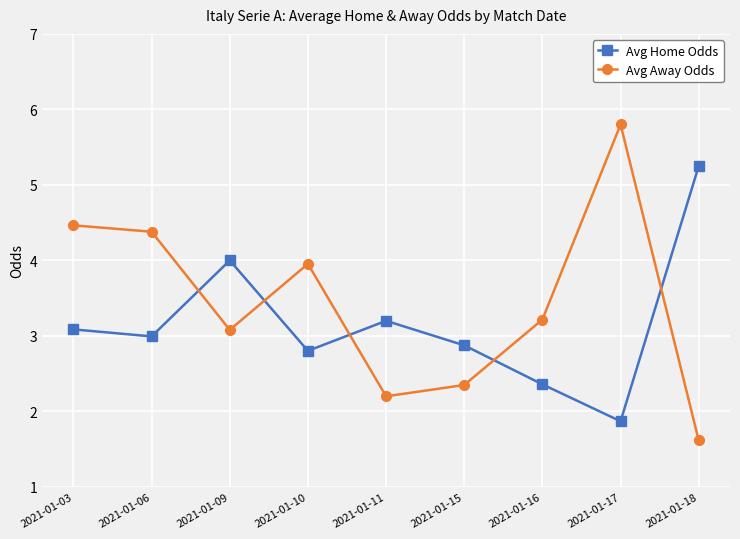

At which label does Avg Away Odds first exceed 3?

2021-01-03